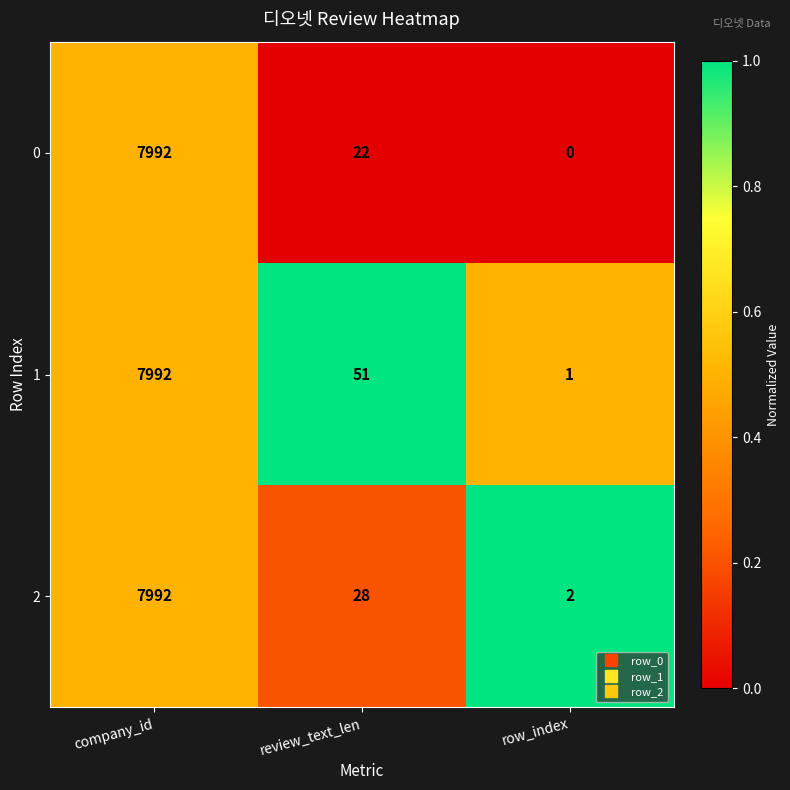

List the series in order of their overall mean, highest first.

1, 2, 0